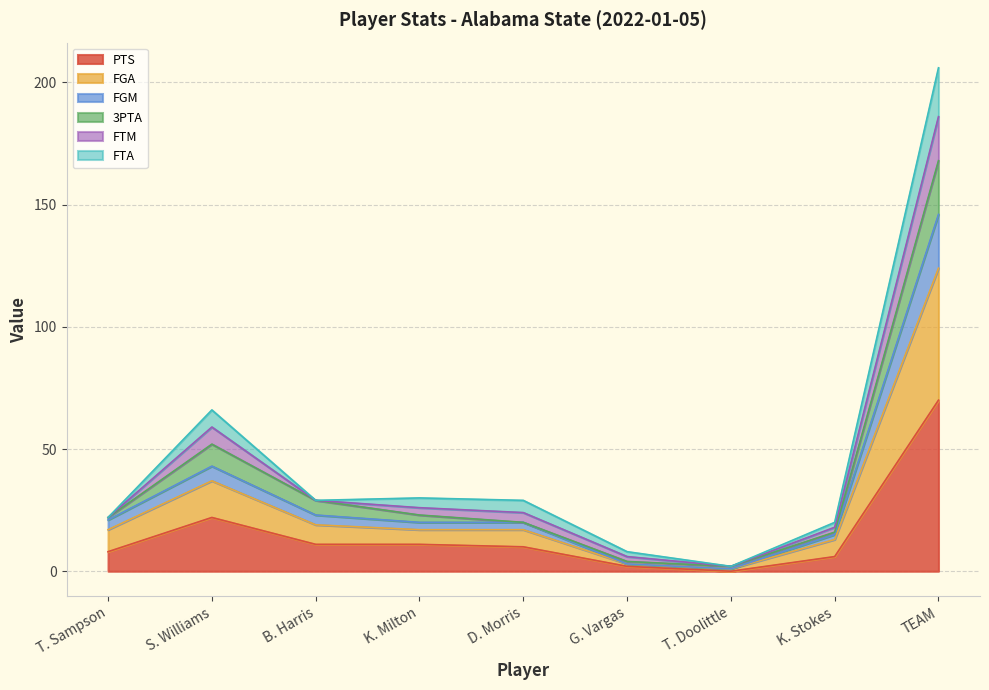

At which category is the sum across all series the highest?

TEAM